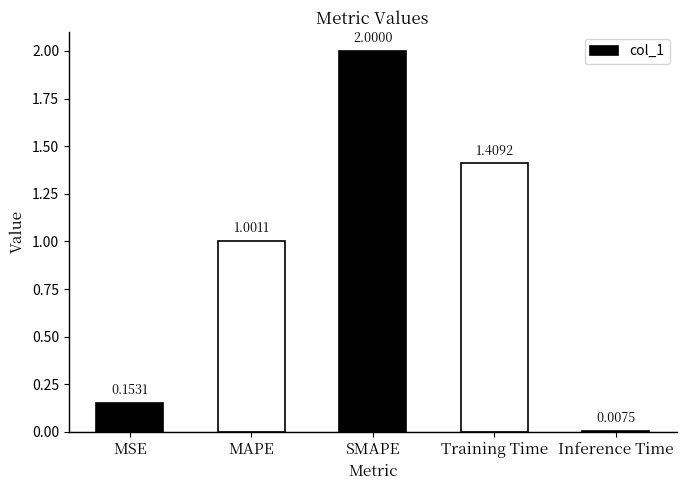

At which label does the data first exceed 1?

MAPE